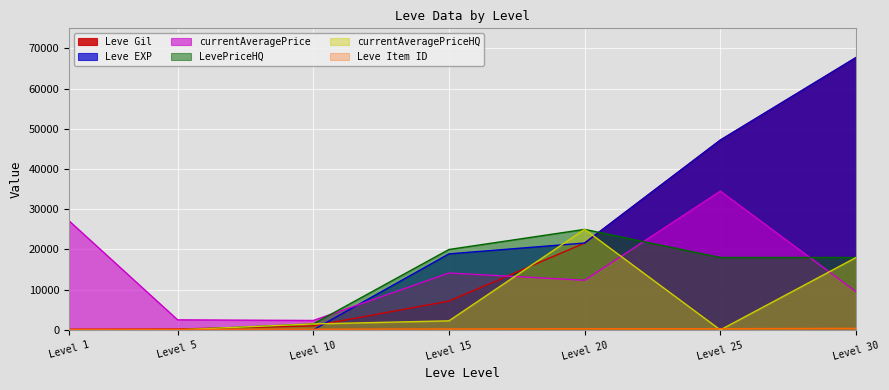

What is the difference between the second highest and second lowest values in the Leve Item ID series?

170